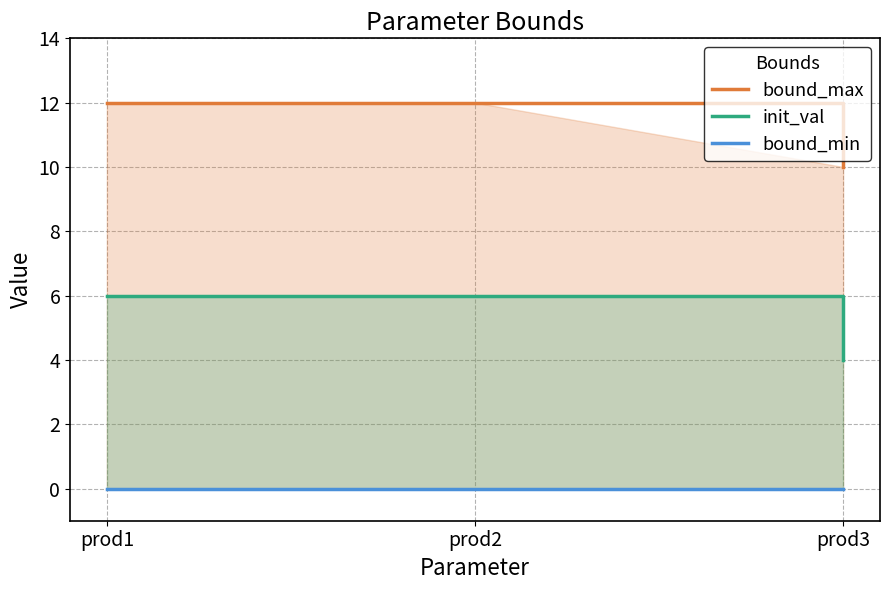

At how many categories does at least one series exceed 7?

3